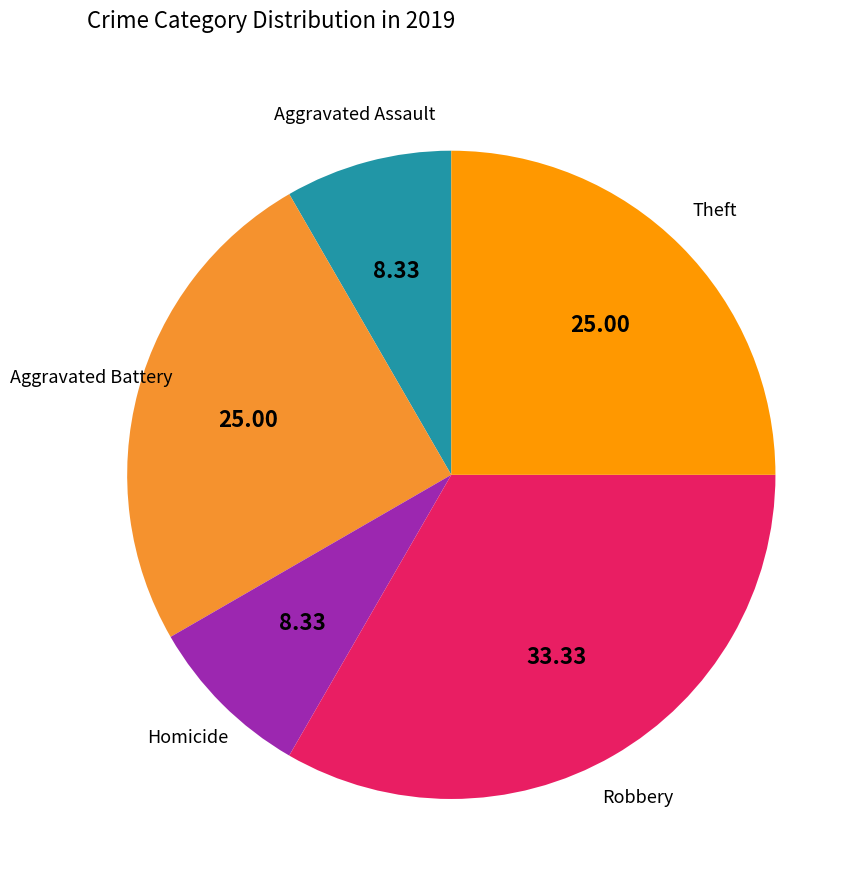

How many slices are in this pie chart?

5